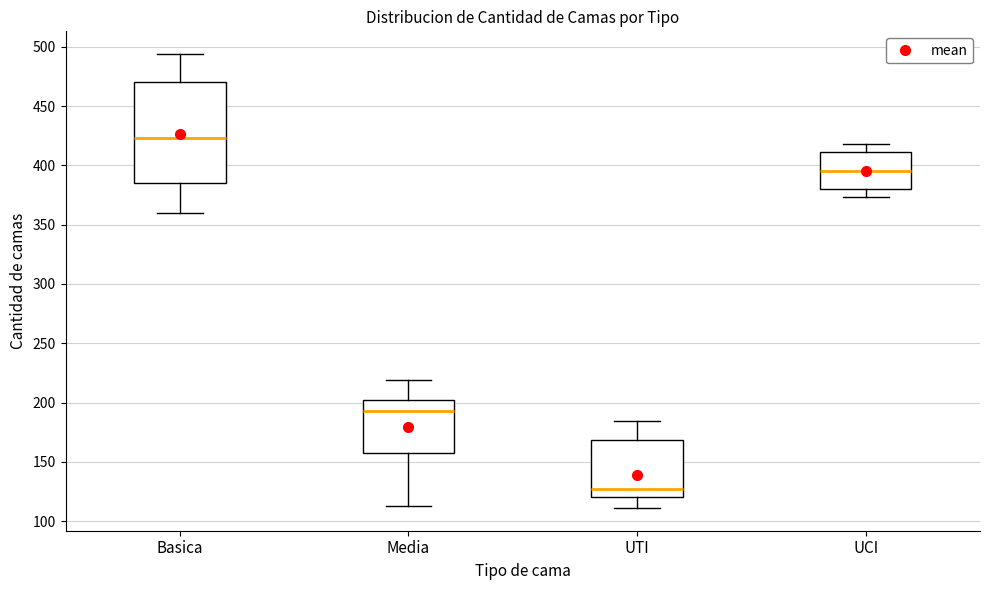

Reading left to right, transcribe this box plot: for each box, give where its median line is, the range the box spans, and where its two whiskers end, as read against the y-axis. The values are not printed on the chart, so give them approximately, as read against the axis.

Basica: median 425, box 385 to 470, whiskers 360 to 495
Media: median 195, box 155 to 200, whiskers 115 to 220
UTI: median 125, box 120 to 170, whiskers 110 to 185
UCI: median 395, box 380 to 410, whiskers 375 to 420